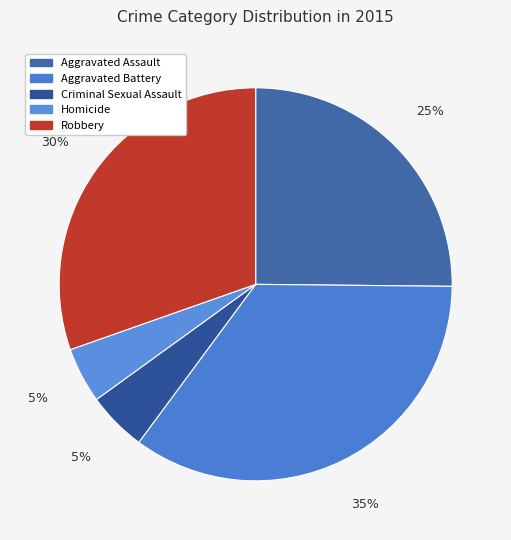

Which category has the biggest portion of the pie?

Aggravated Battery